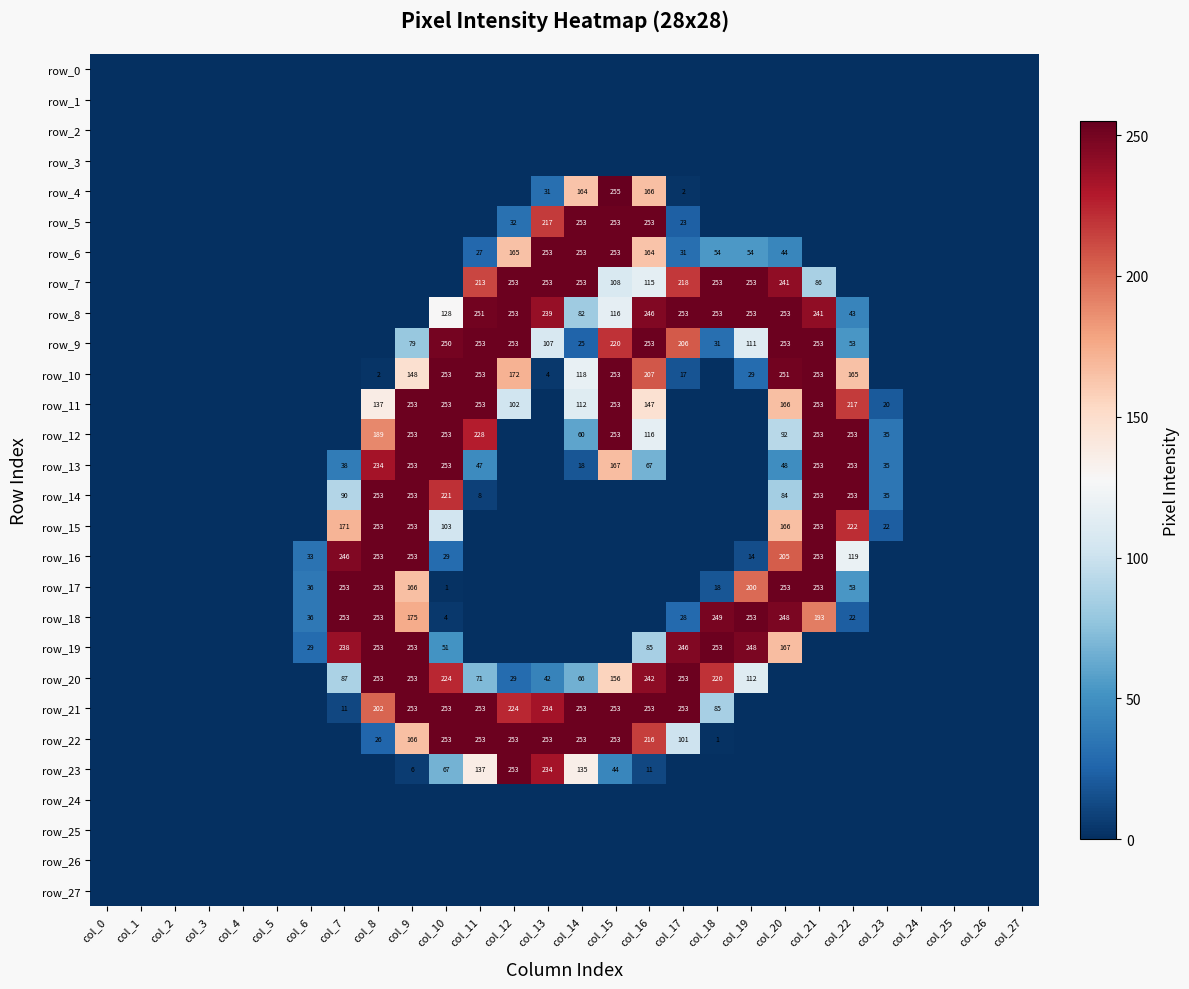

Is it true that row_18 equals 169 at col_0?

False